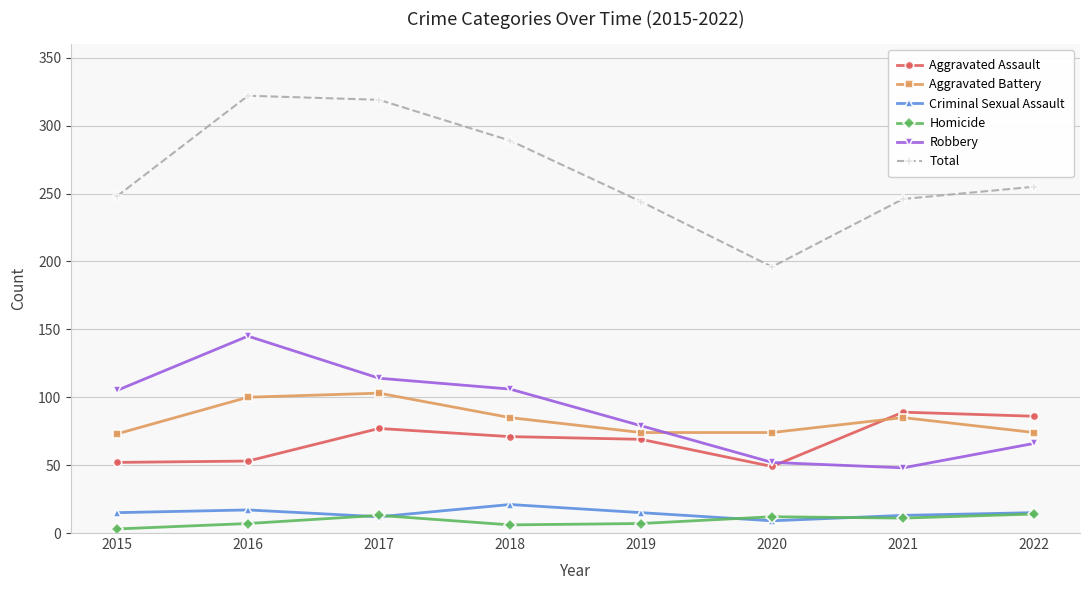

What is the greatest value displayed?

322